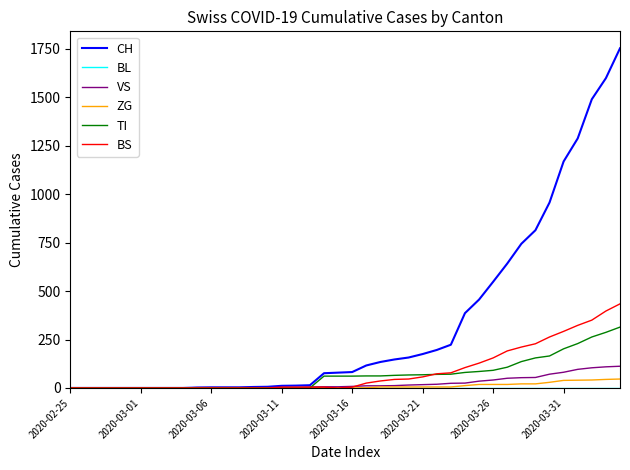

What is the greatest value displayed?

1753